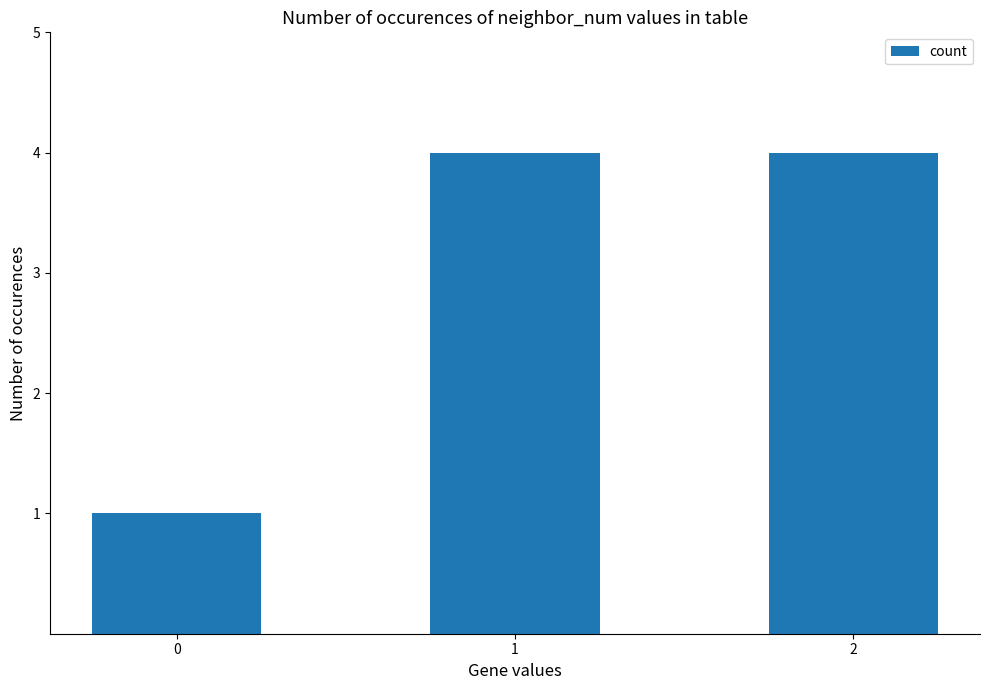

Approximately how many times larger is the value at 2 compared to 0?

4.0